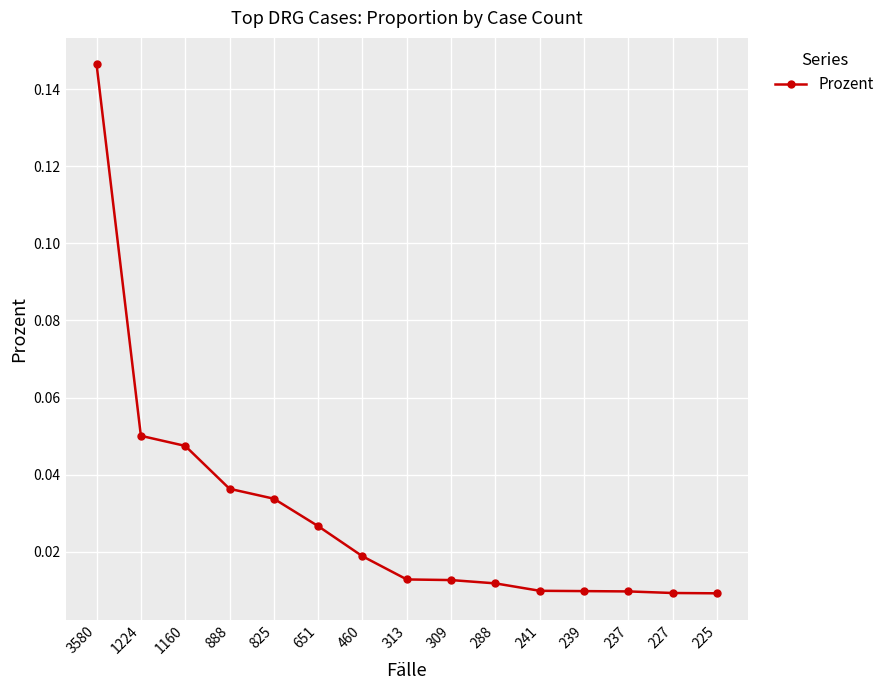

The chart shows a value of 0.2 at 3580. True or false?

False